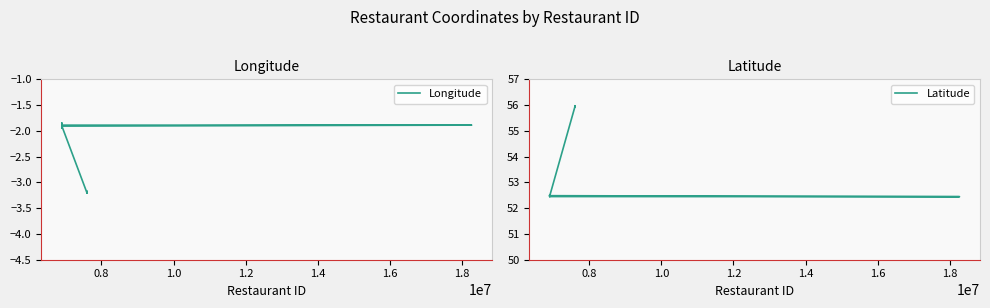

True or false: Longitude and Latitude cross at least once.

False